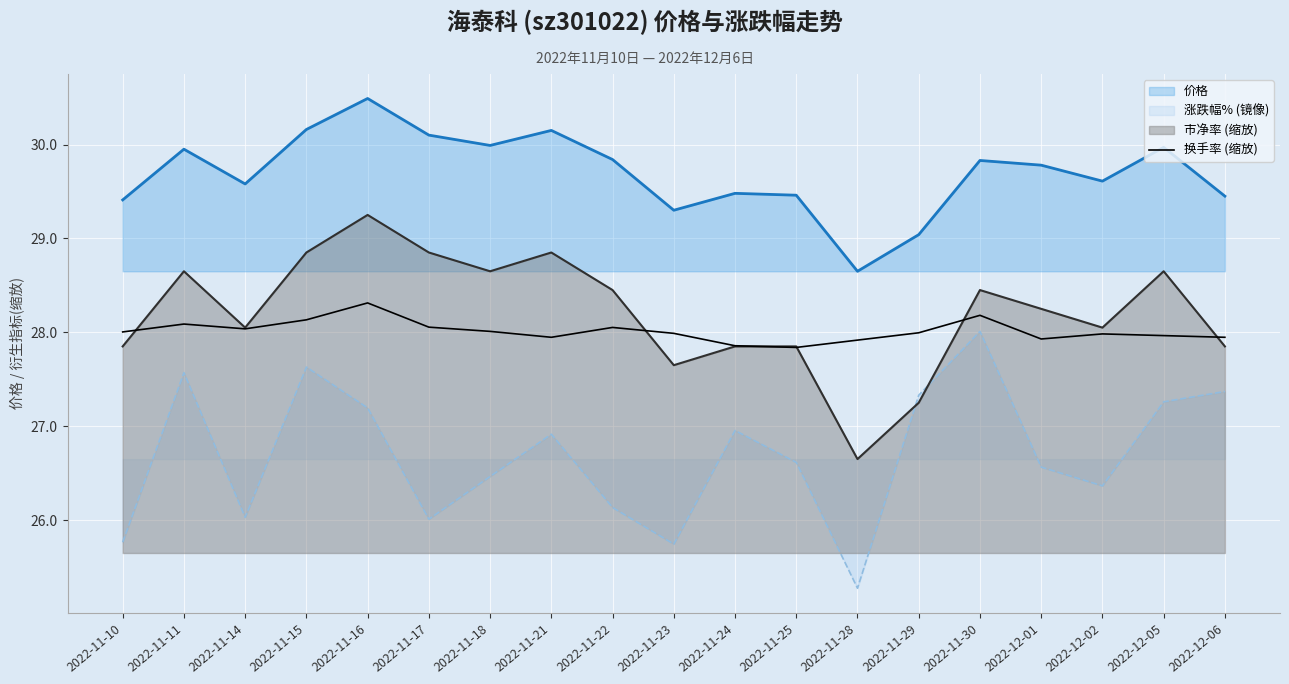

At which label is the value closest to 28?

2022-11-10